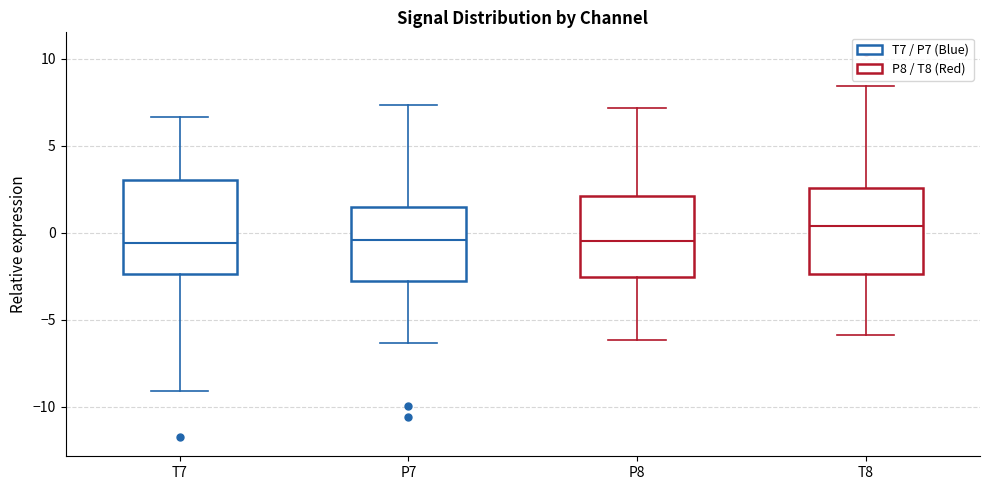

Reading left to right, read every box against the y-axis: the position of its median line, the range the box covers, and the ends of its whiskers. The values are not printed on the chart, so give them approximately, as read against the axis.

T7: median -0.5, box -2.5 to 3.0, whiskers -9.0 to 6.5
P7: median -0.5, box -3.0 to 1.5, whiskers -6.5 to 7.5
P8: median -0.5, box -2.5 to 2.0, whiskers -6.0 to 7.0
T8: median 0.5, box -2.5 to 2.5, whiskers -6.0 to 8.5